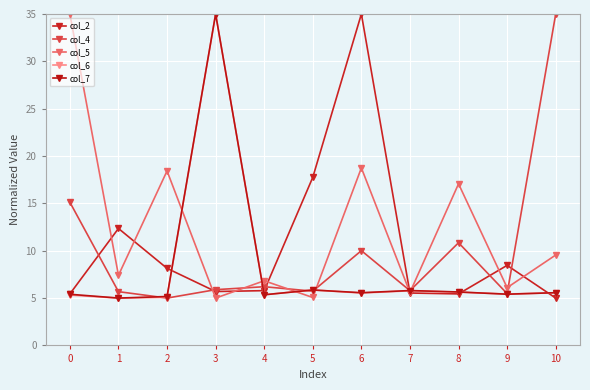

What is the sum of all col_2 values?

114.6